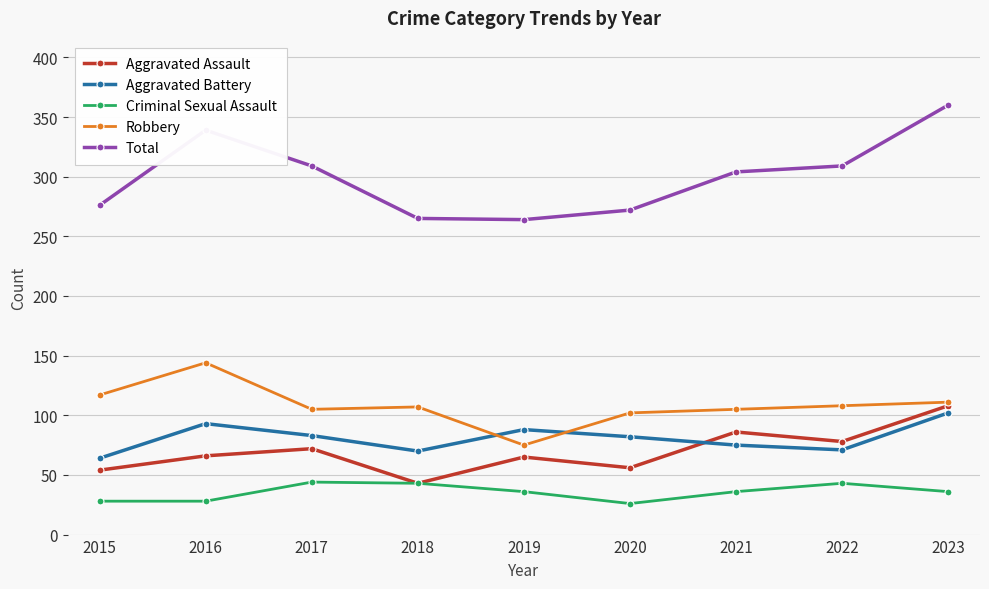

What is the spread (max minus min) of values at 2021?

268